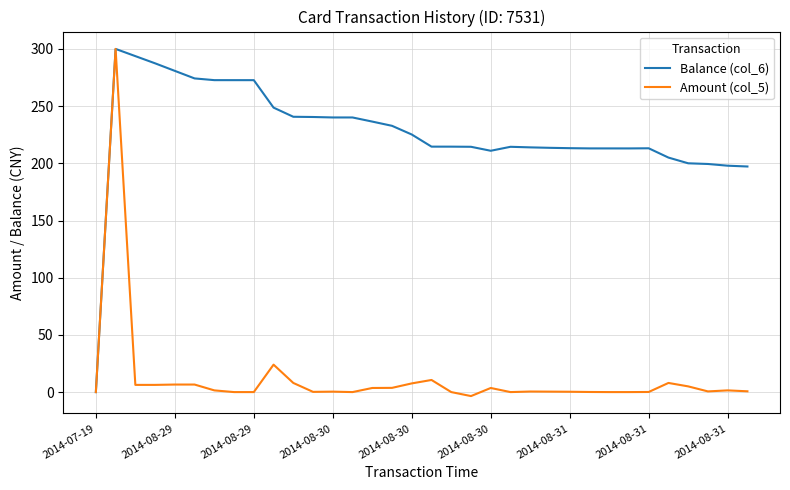

Count the number of data series in this chart.

2